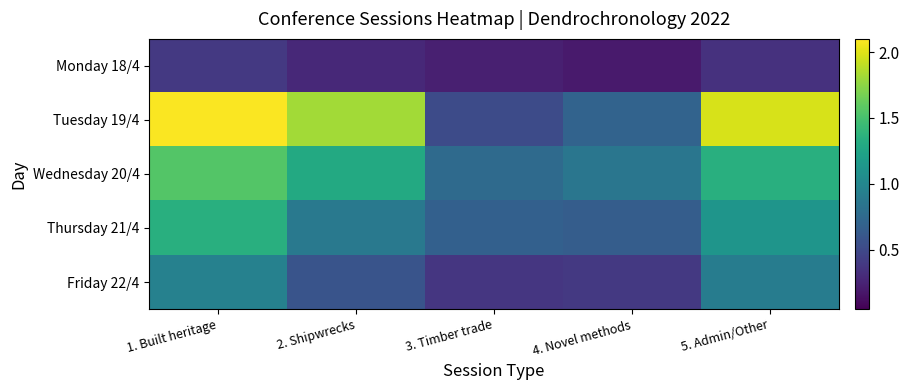

At 5. Admin/Other, list the series in order from smallest to largest.

Monday 18/4, Friday 22/4, Thursday 21/4, Wednesday 20/4, Tuesday 19/4